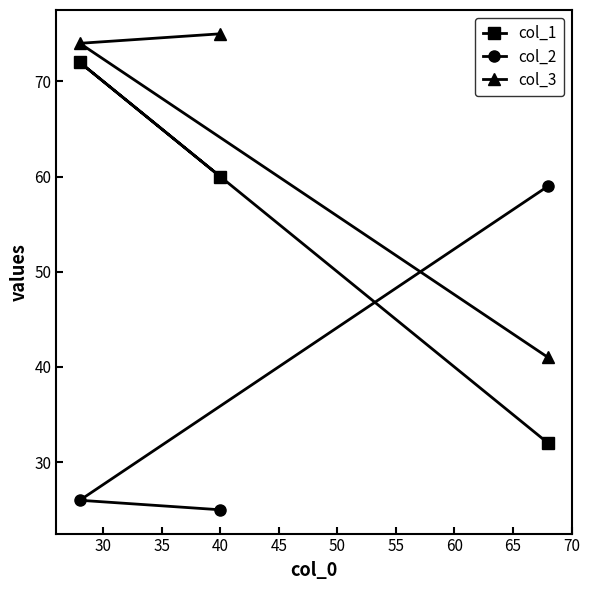

Count the number of data series in this chart.

3